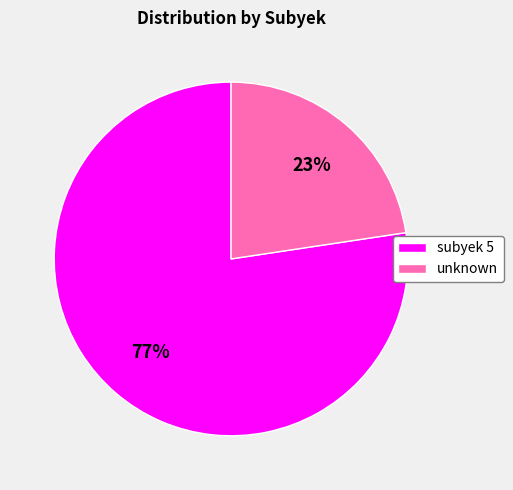

Between unknown and subyek 5, which is larger?

subyek 5